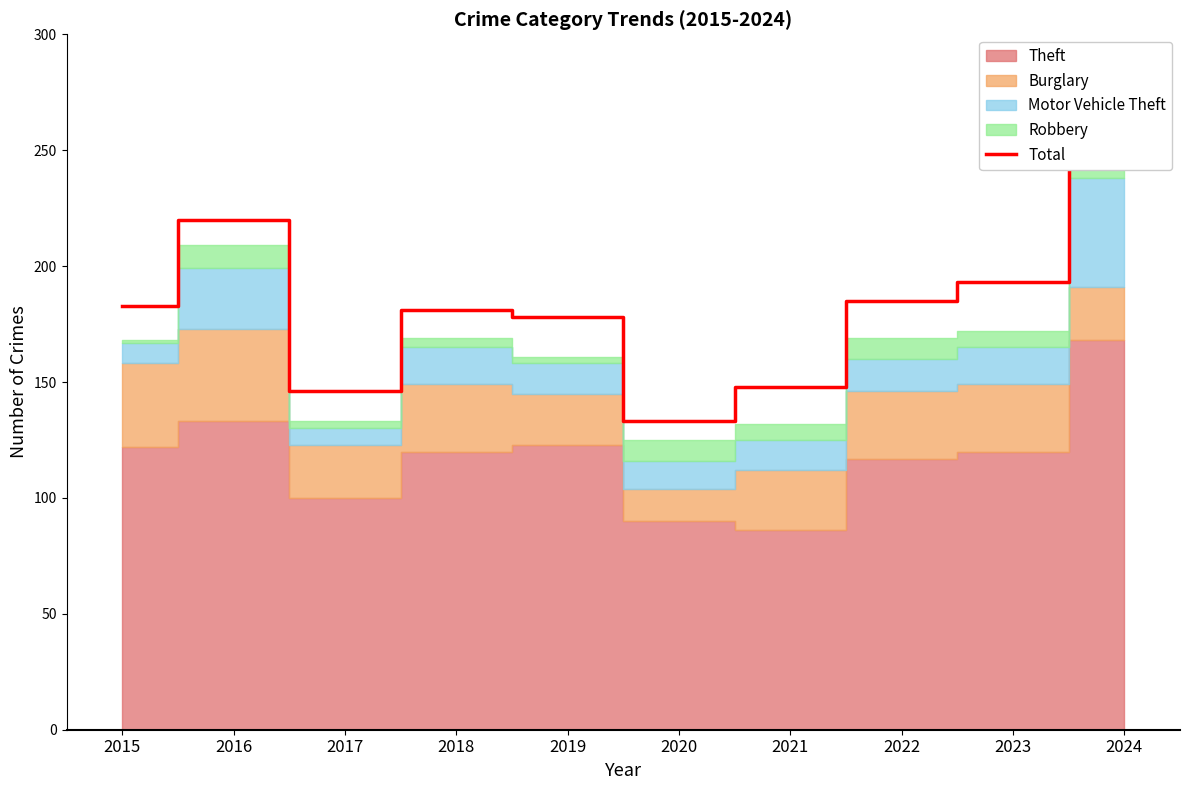

List the labels in order of value, largest first.

2024, 2016, 2023, 2022, 2015, 2018, 2019, 2021, 2017, 2020